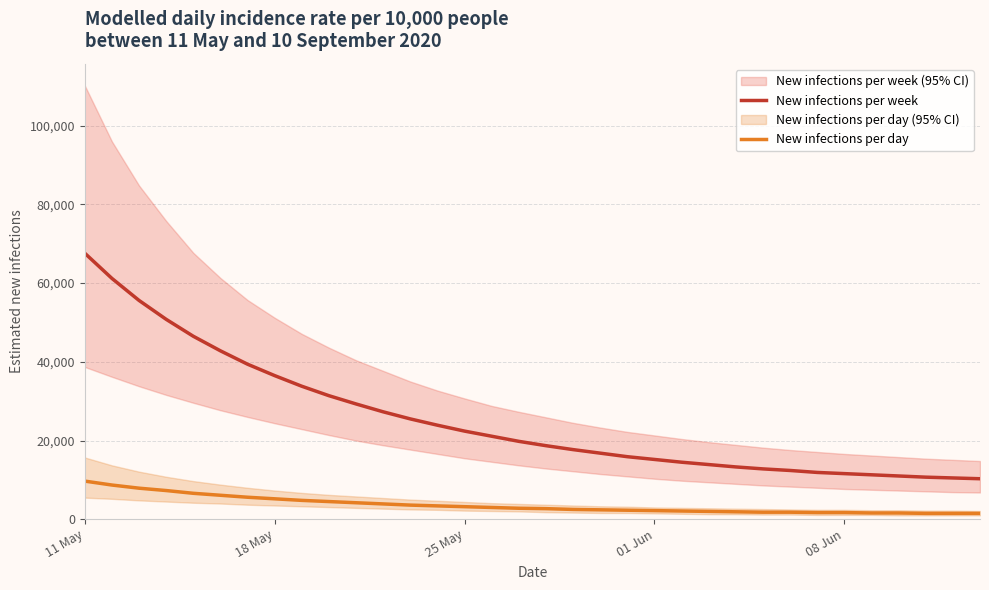

Count the number of categories in the chart.

34